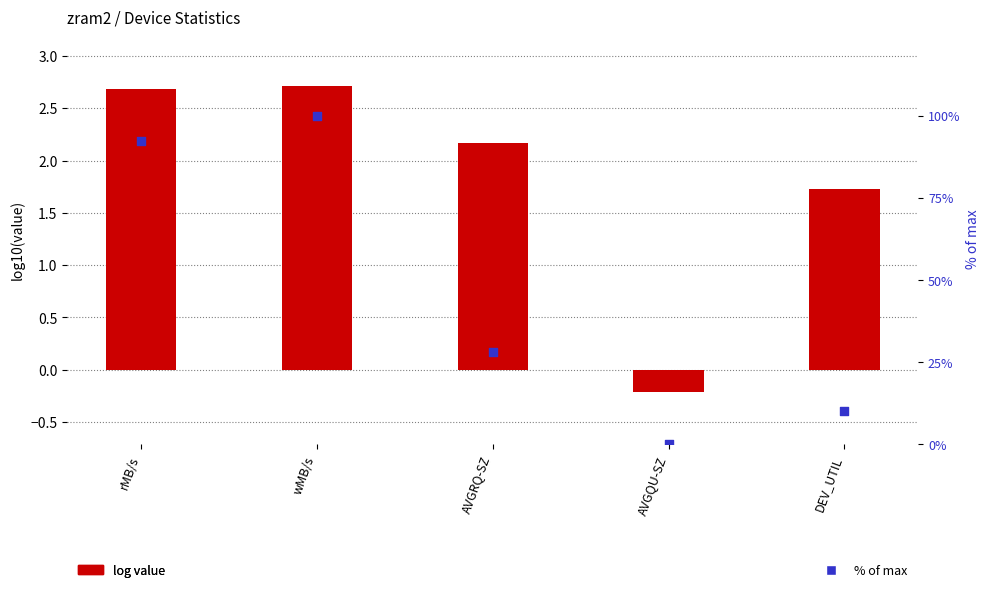

At how many categories does at least one series exceed 23?

3